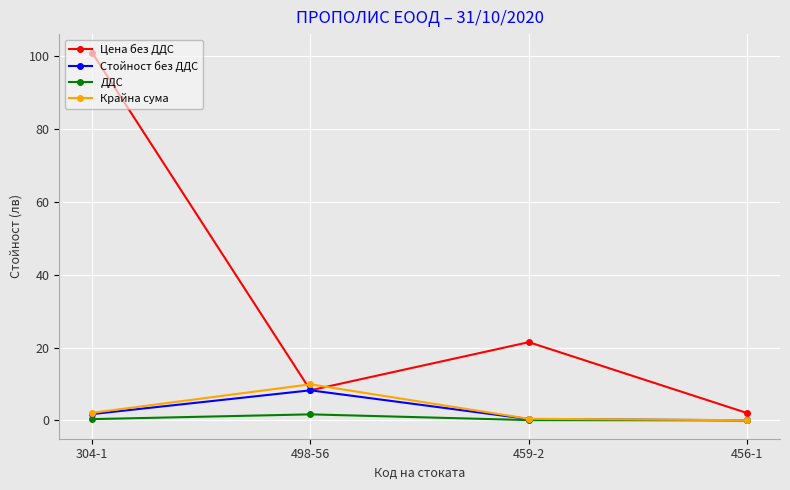

Rank the series by their maximum value, from highest to lowest.

Цена без ДДС, Крайна сума, Стойност без ДДС, ДДС